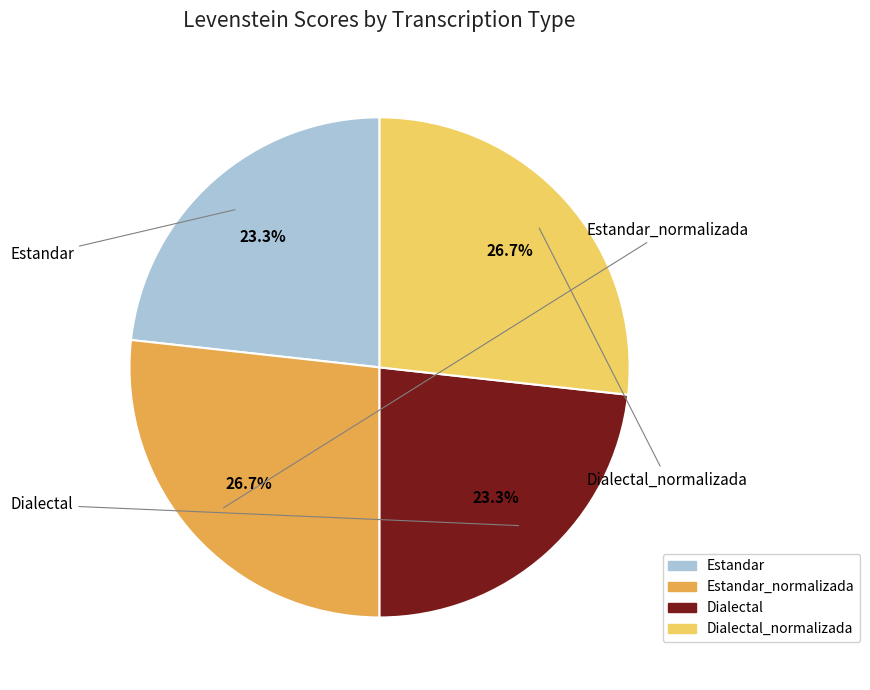

Is there any slice that represents more than half of the pie?

No